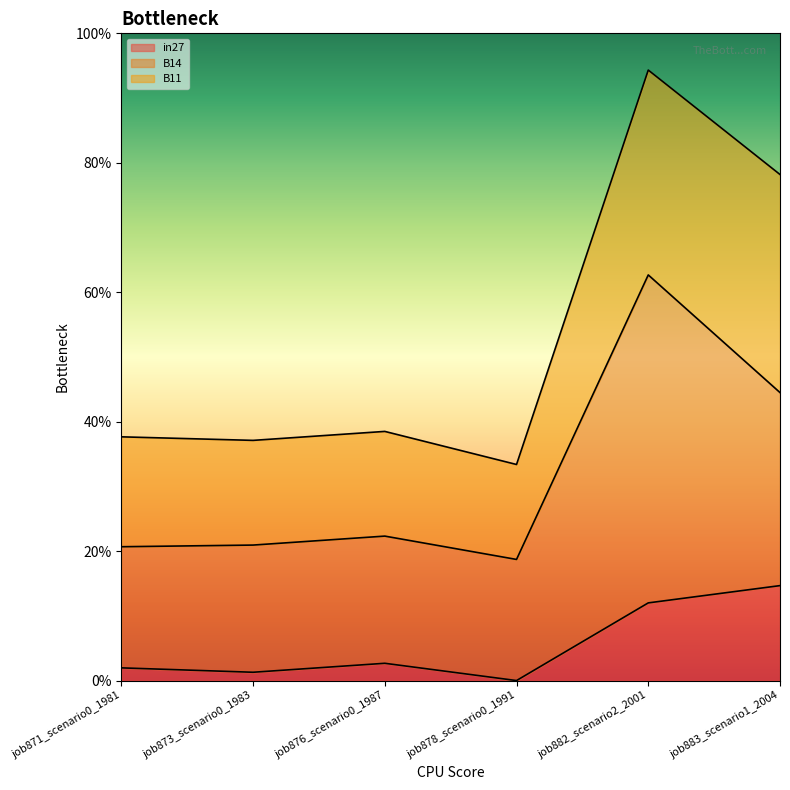

Which series has the largest total across all categories?

B14